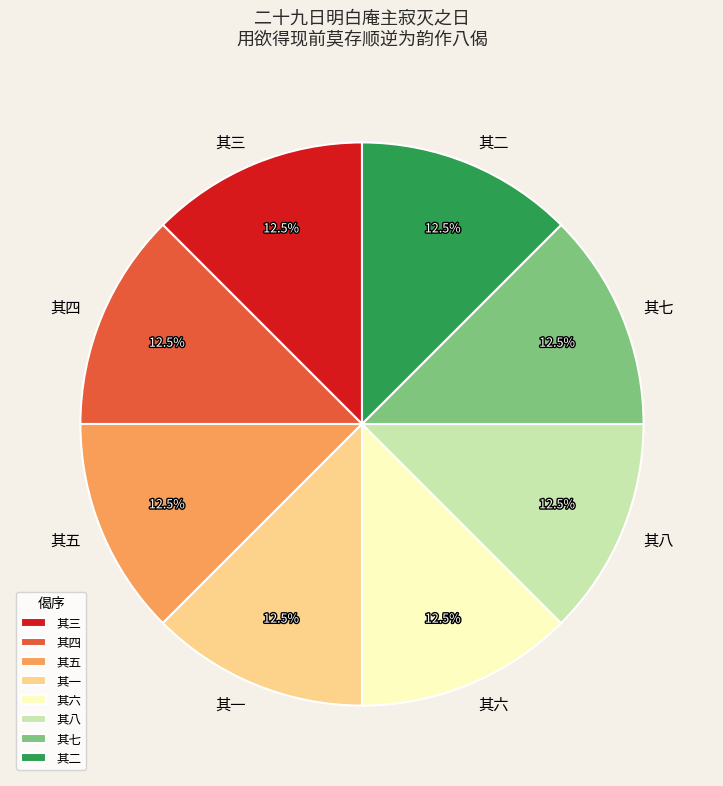

How many segments does this pie chart have?

8